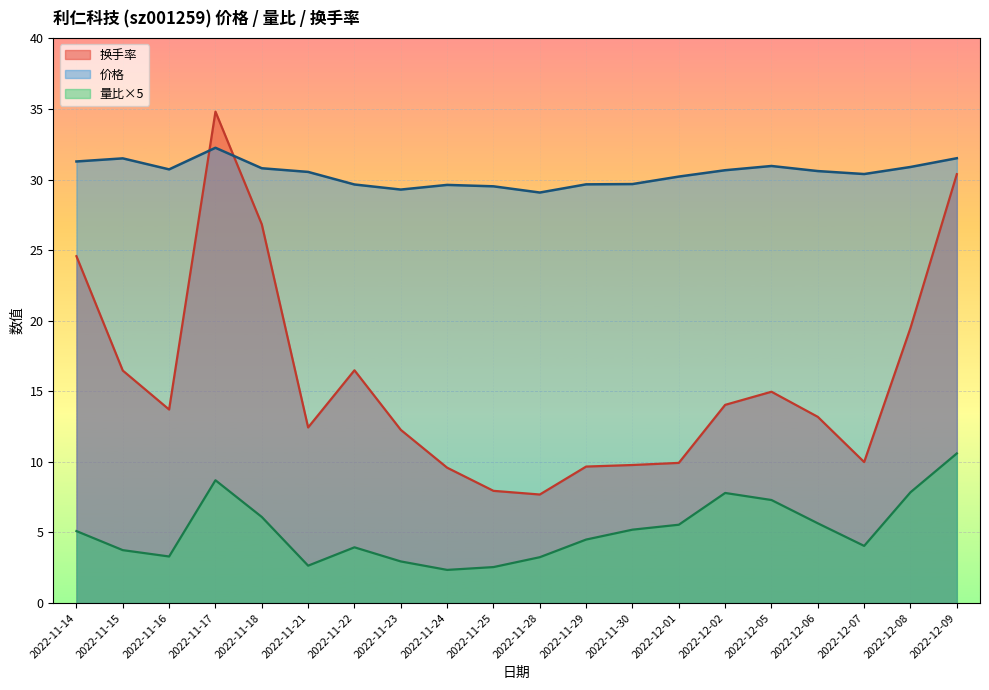

Which series has the largest range (max minus min)?

换手率